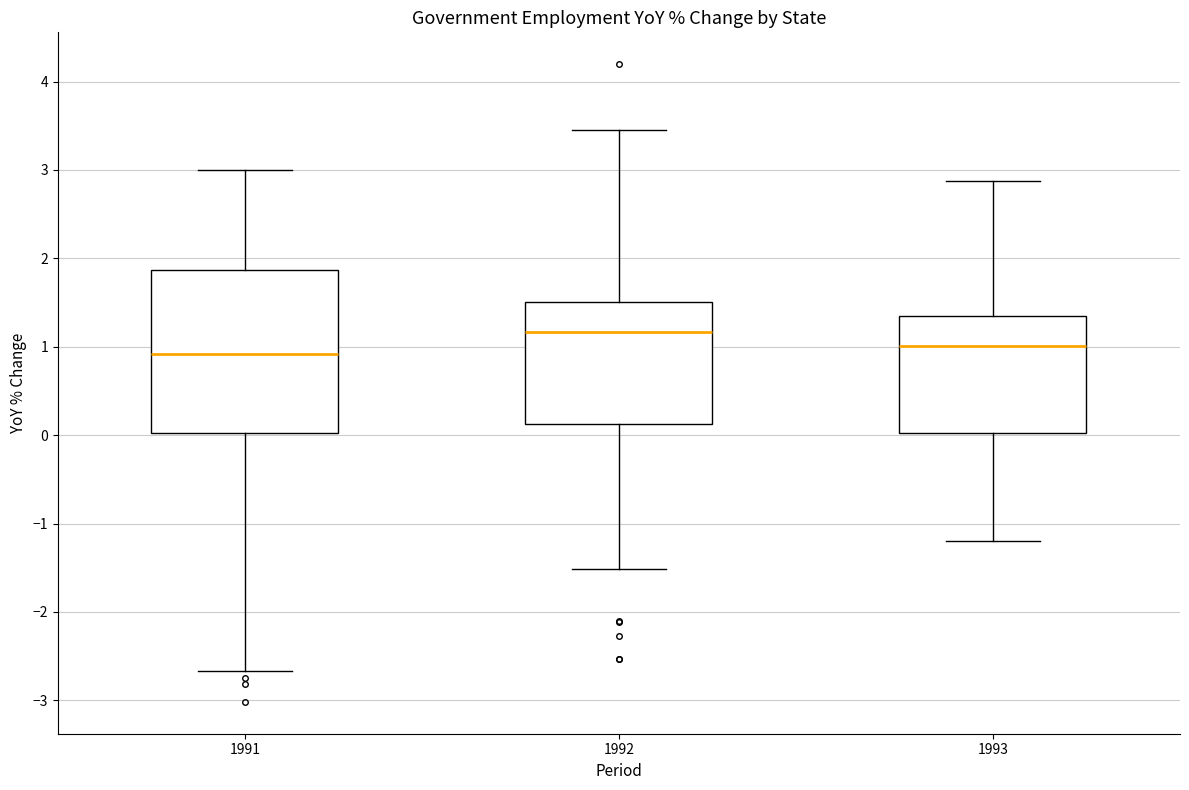

Which box has the highest median line?

1992